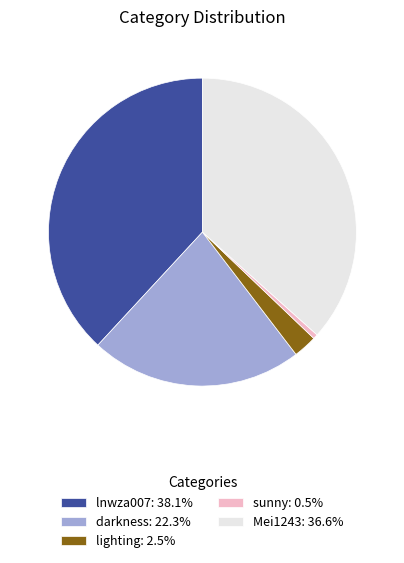

Which category has the biggest portion of the pie?

lnwza007